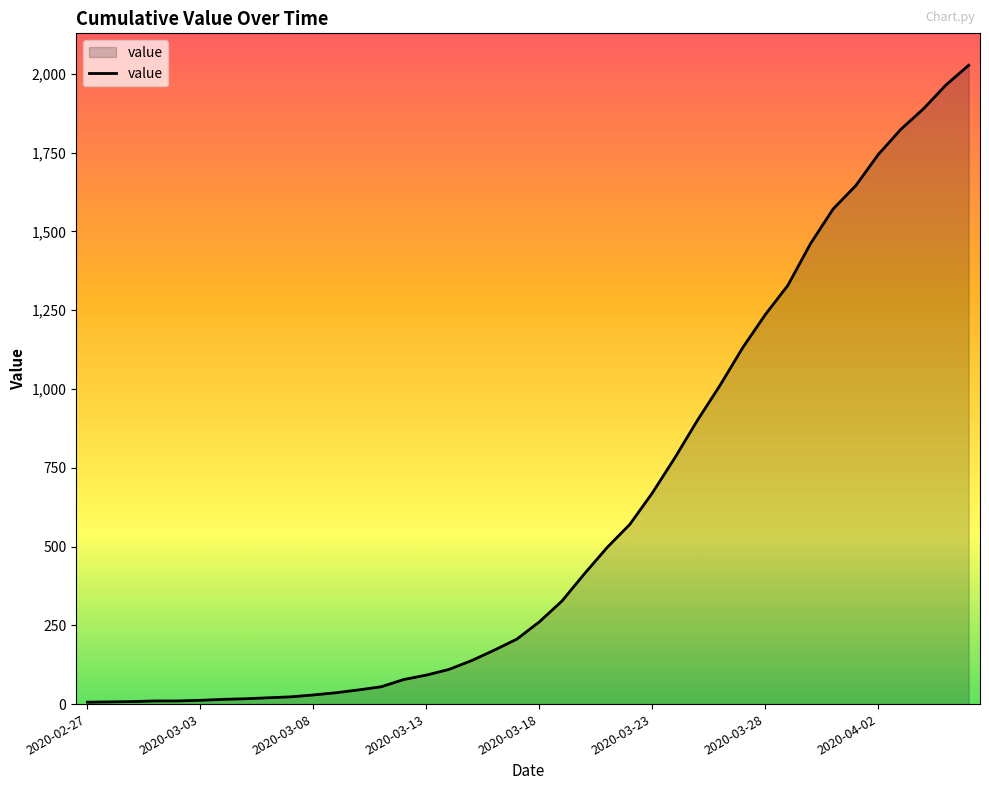

Does the chart display data point markers on the line(s)?

No